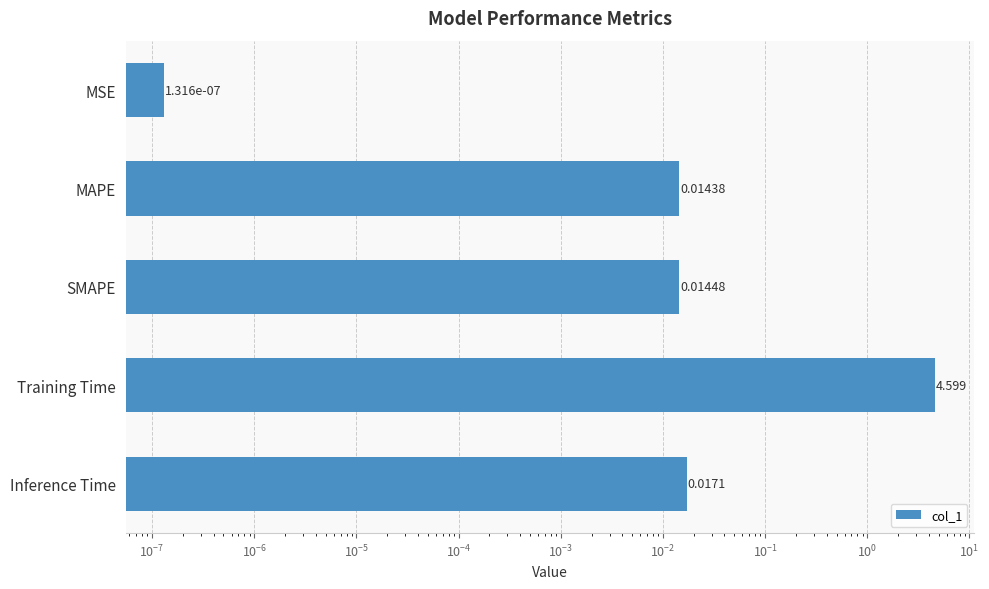

Reading left to right, extract all data points from this chart.

0.0	0.0	0.0	4.6	0.0